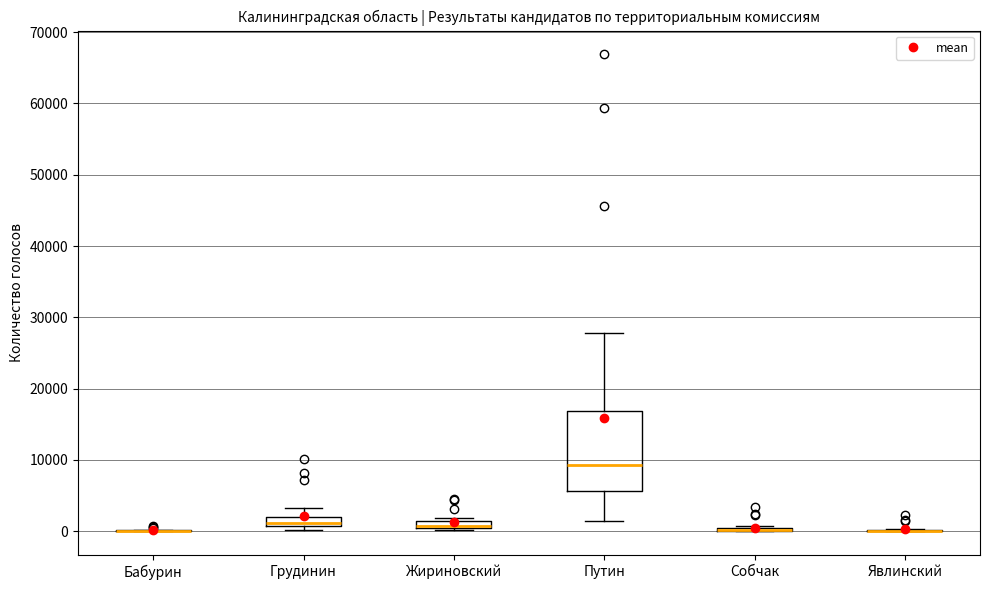

Where is the lower edge of the box for Жириновский on the y-axis? The values are not printed on the chart, so give them approximately, as read against the axis.

1000